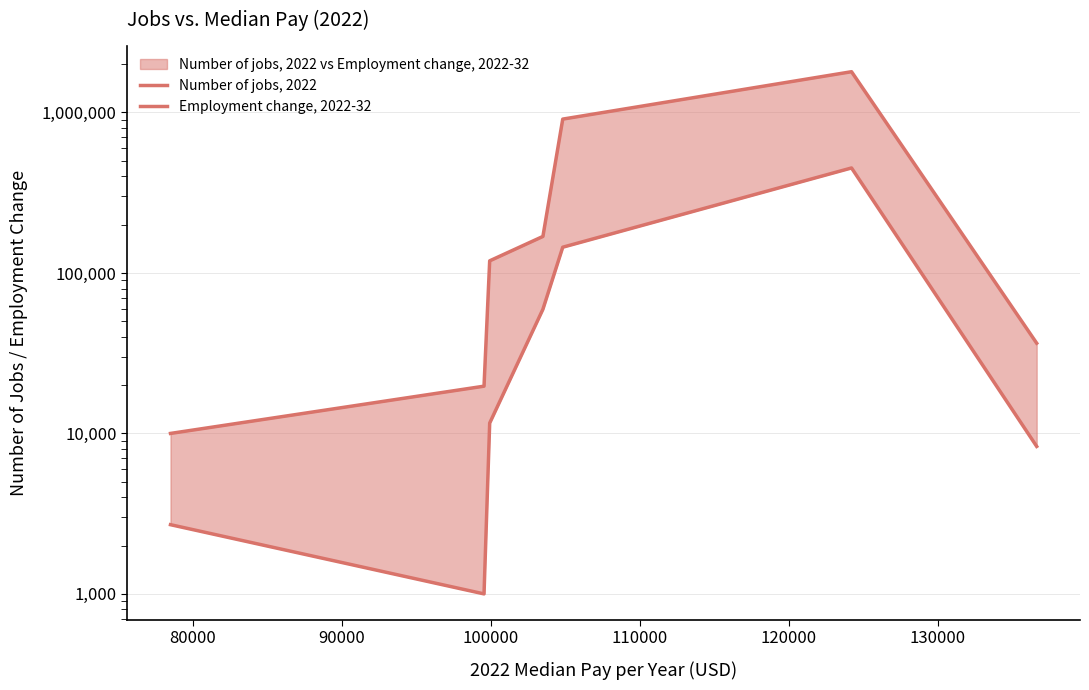

What is the maximum value shown in the chart?

1795300